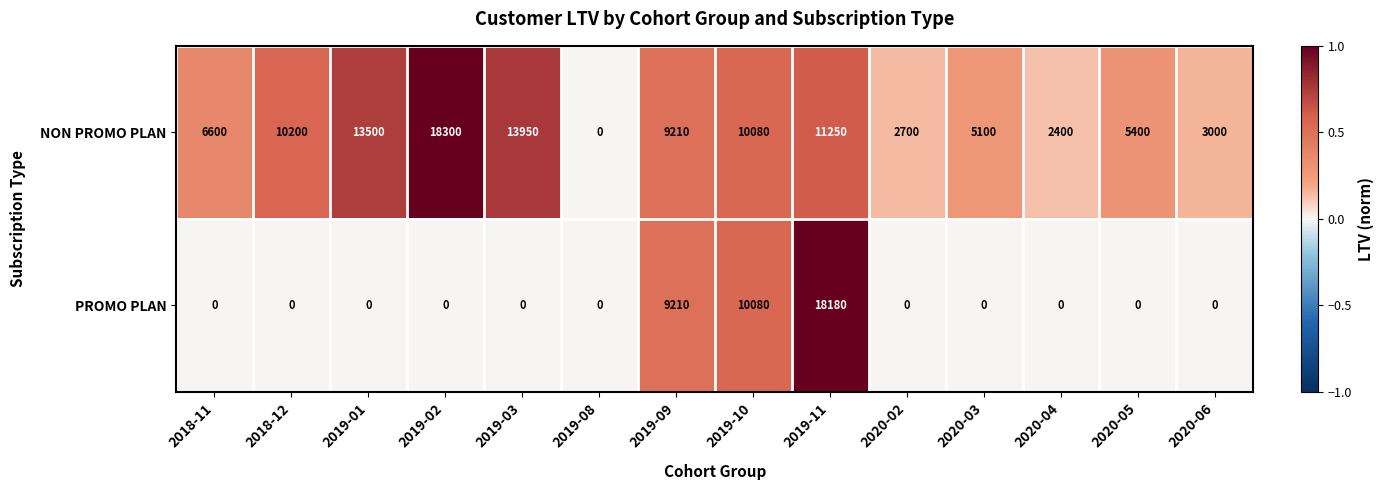

Reading left to right, what are all the values shown in this chart?

NON PROMO PLAN: 6600	10200	13500	18300	13950	0	9210	10080	11250	2700	5100	2400	5400	3000
PROMO PLAN: 0	0	0	0	0	0	9210	10080	18180	0	0	0	0	0